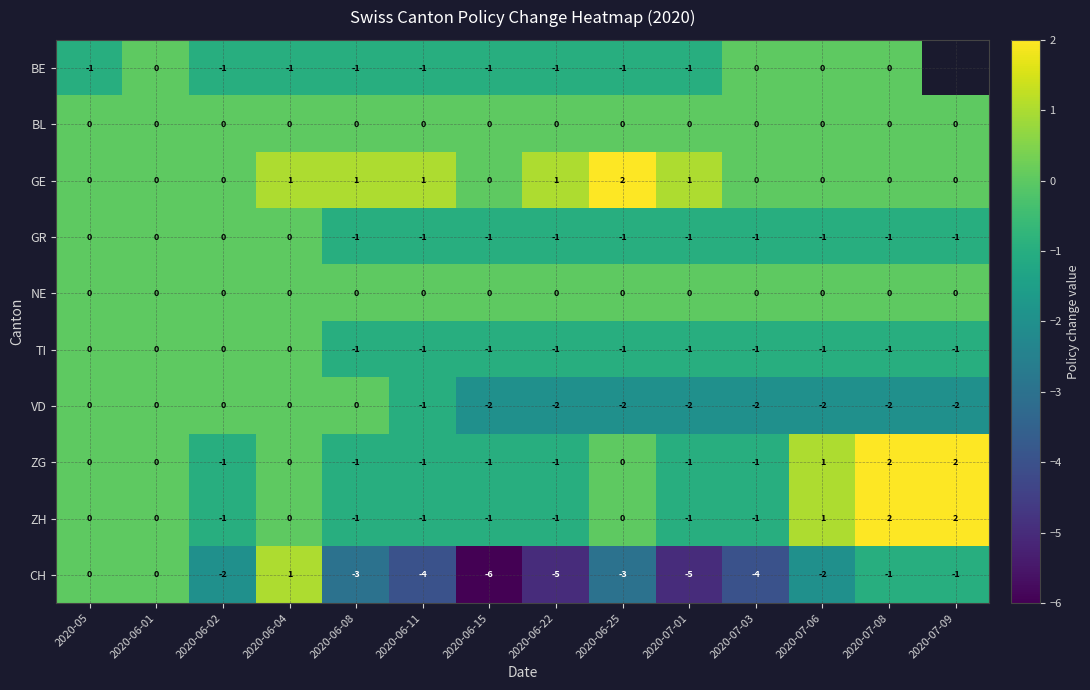

How many ZH values are between -1 and 0?

11